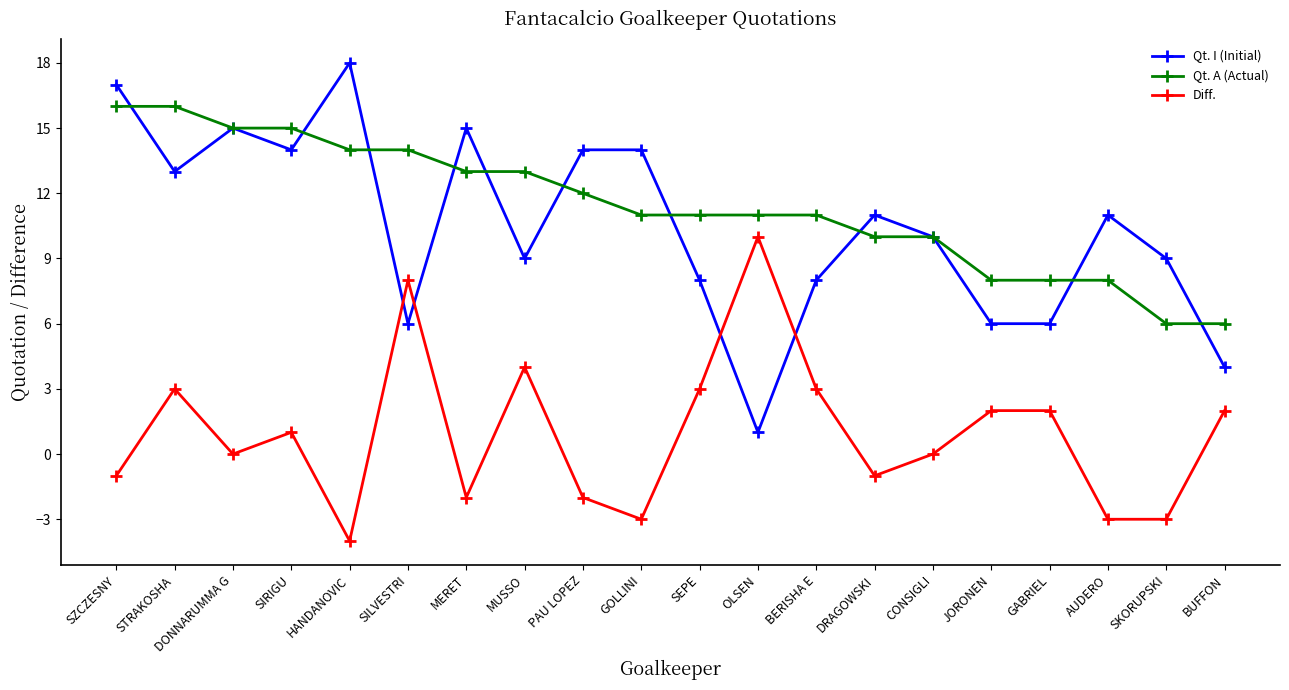

The Diff. series shows 0 at DONNARUMMA G. True or false?

True